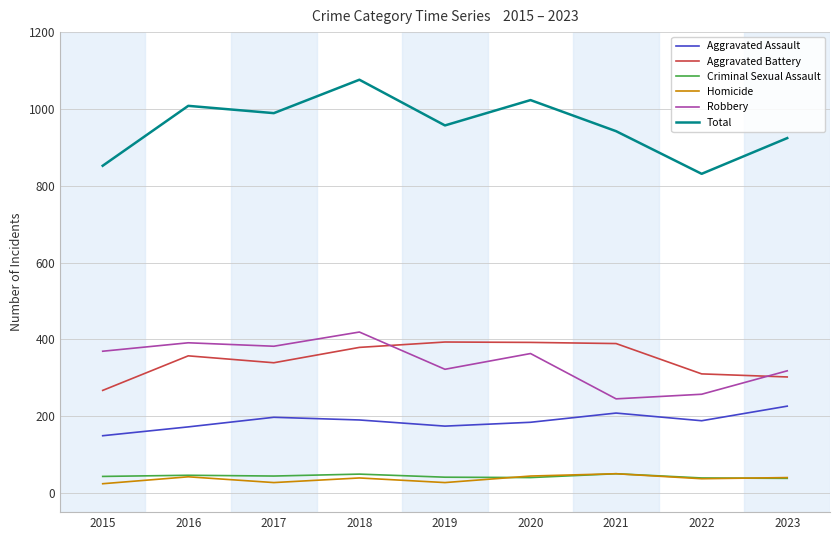

Between 2016 and 2023, which series saw the biggest shift?

Total